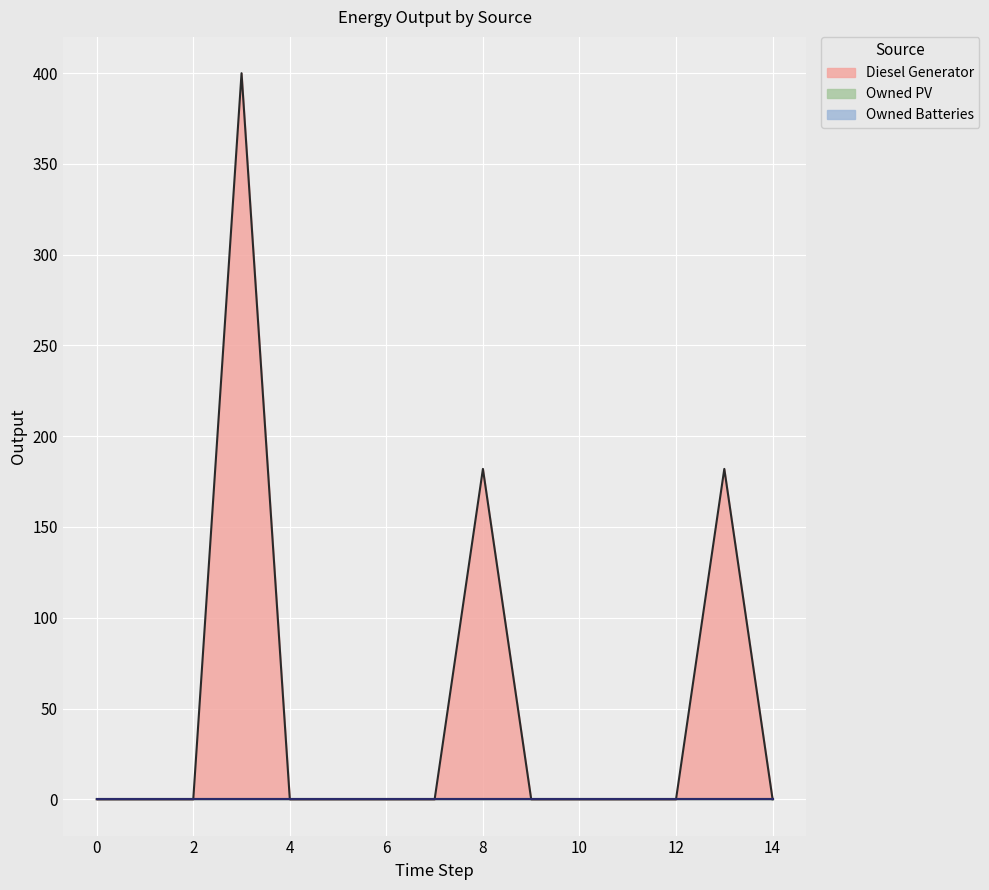

True or false: Diesel Generator and Owned PV intersect in this chart.

False